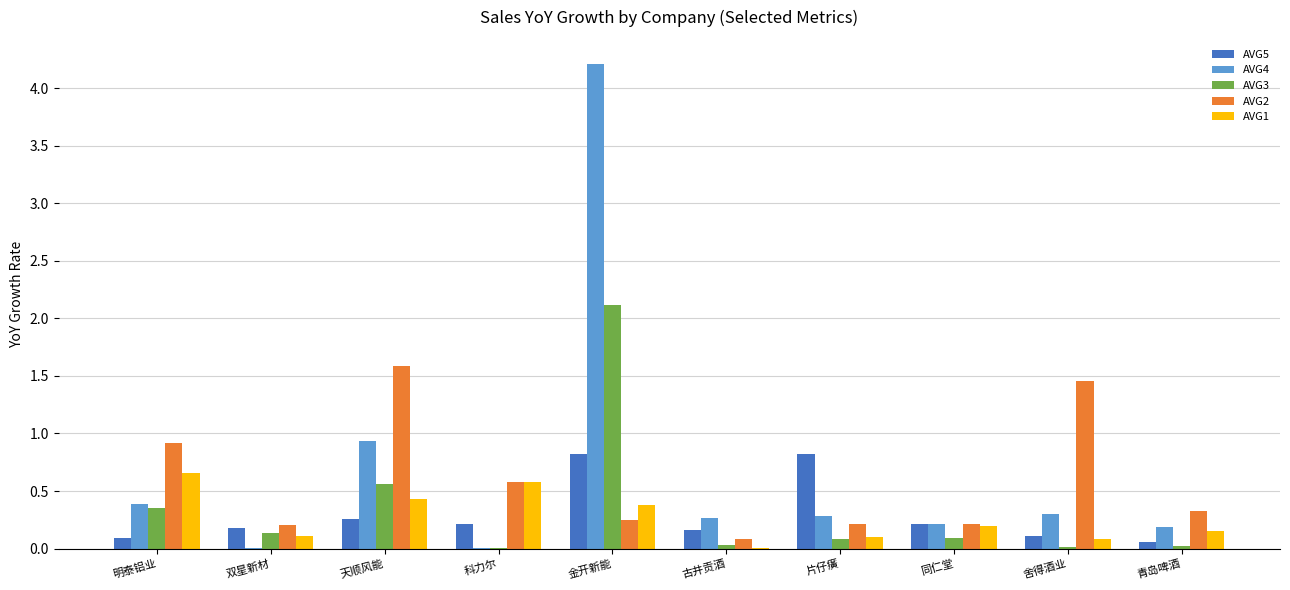

What is the sum of all AVG3 values?

3.4